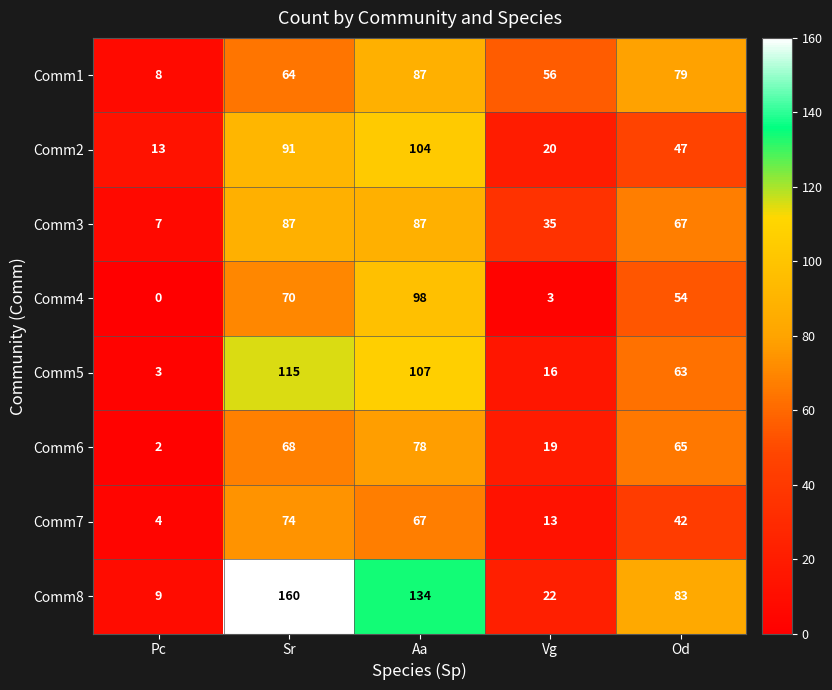

What is the total value across all series at Pc?

46